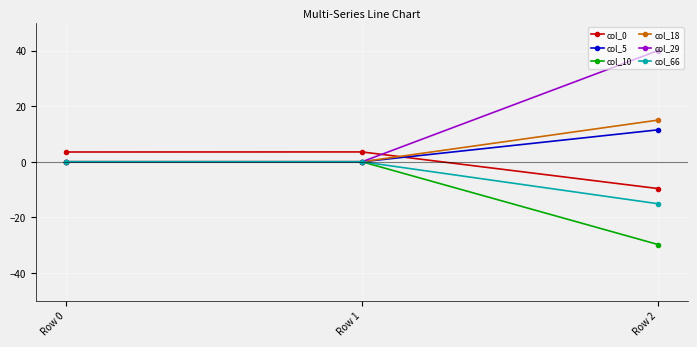

Does the chart have visible grid lines?

Yes